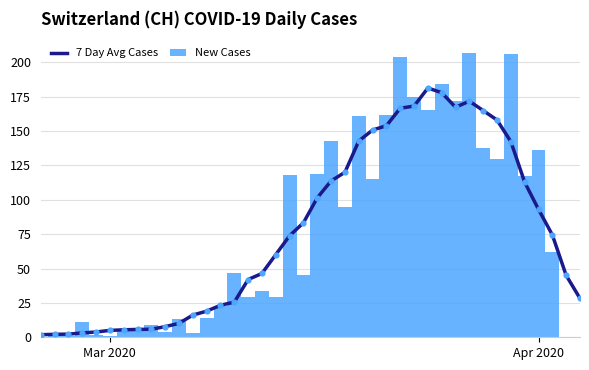

What is the maximum value for New Cases?

207